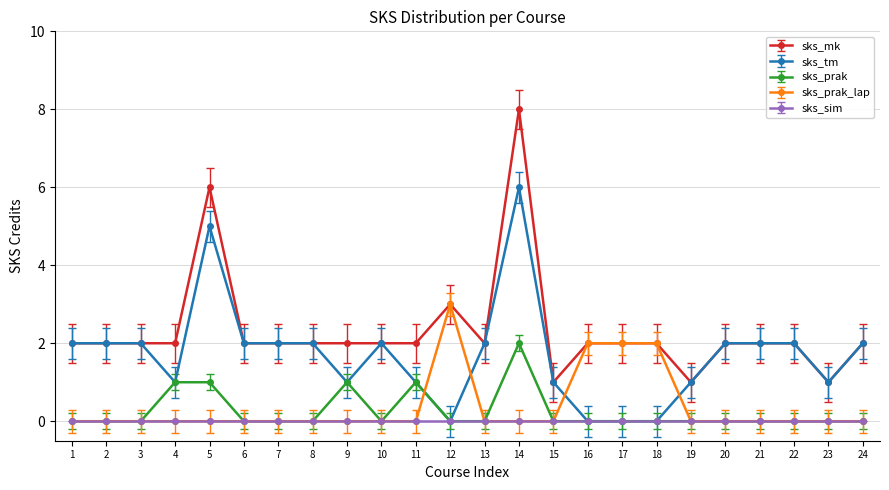

What is the lowest value of the sks_mk series?

1